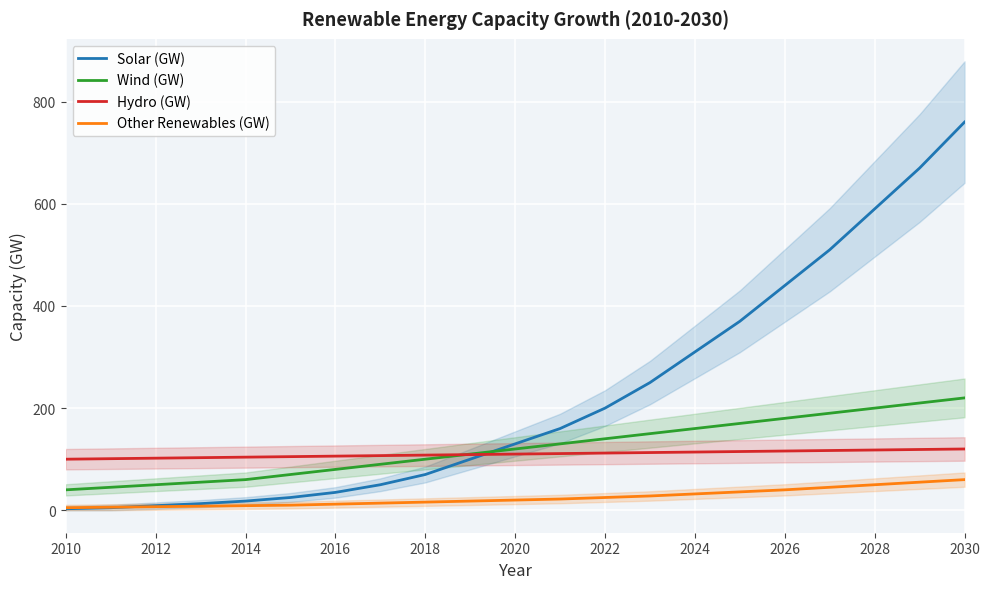

What is the difference between the maximum and minimum values in the Hydro (GW) series?

20